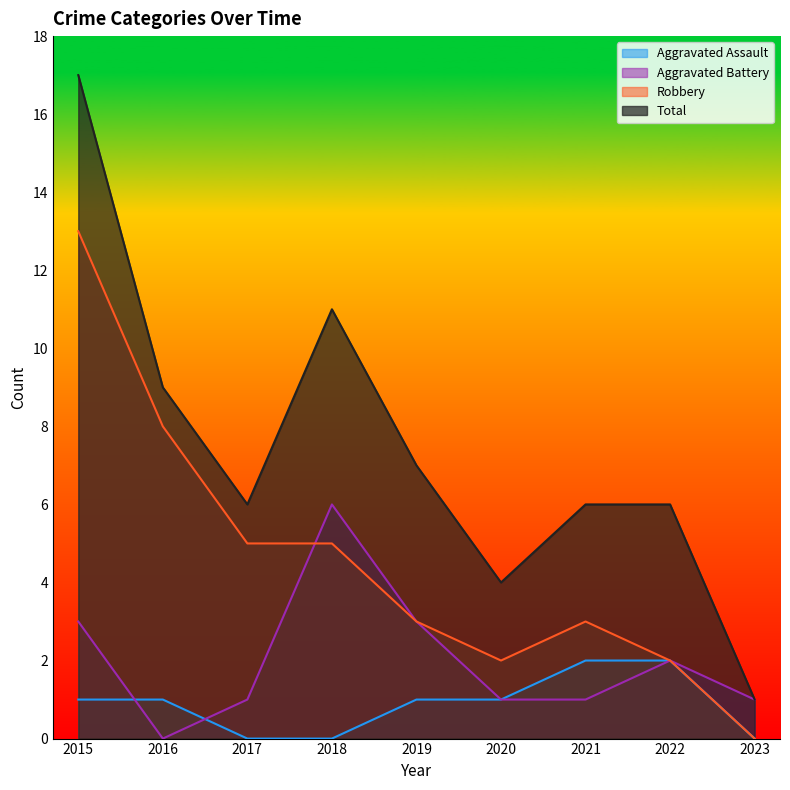

What is the sum of all Total values?

67